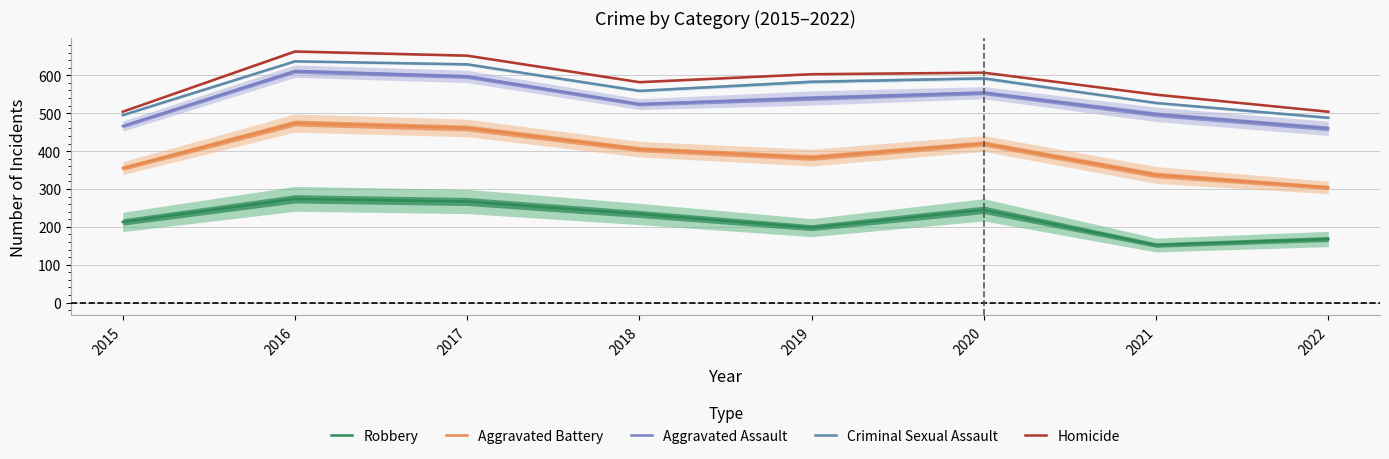

At which category does the chart reach its peak across all series?

2016